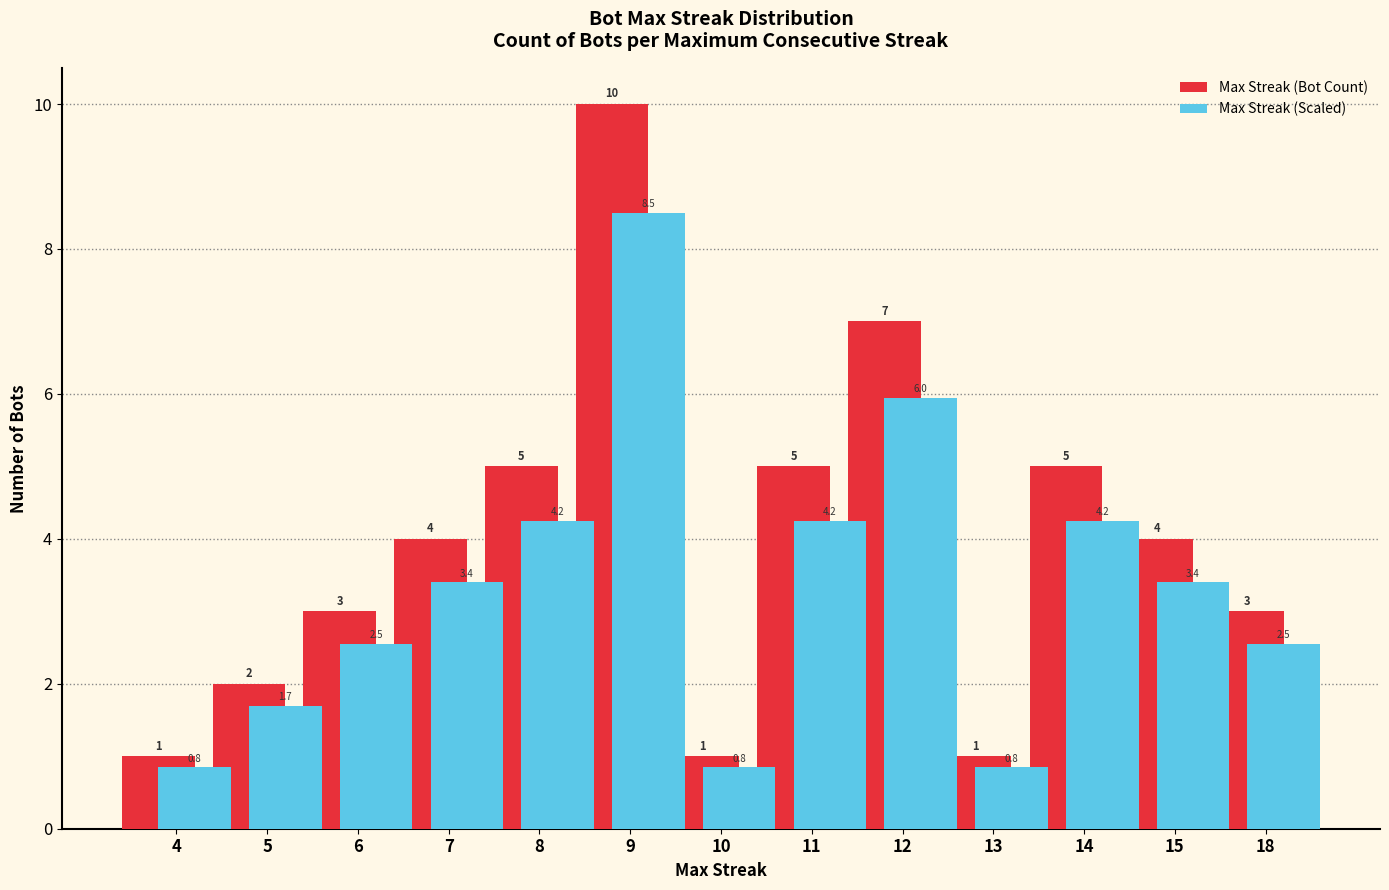

The value of Max Streak (Scaled) at 18 is 3.5. True or false?

False